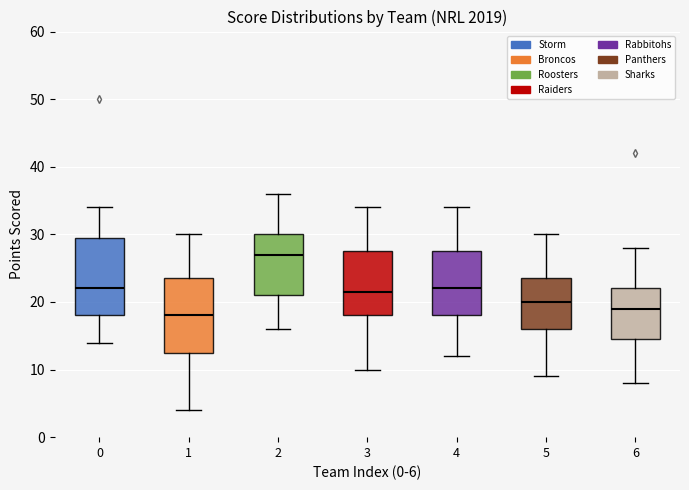

Where does the upper whisker of the box at x = 0 end on the y-axis? The values are not printed on the chart, so give them approximately, as read against the axis.

34